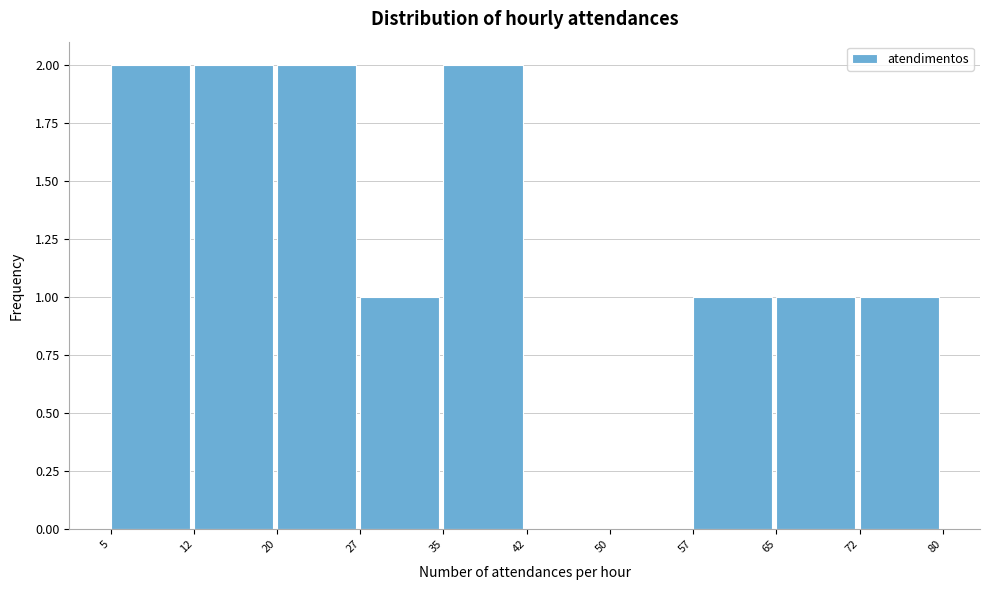

What is the height of the bar covering 20 to 27 on the x-axis? The values are not printed on the chart, so give them approximately, as read against the axis.

2